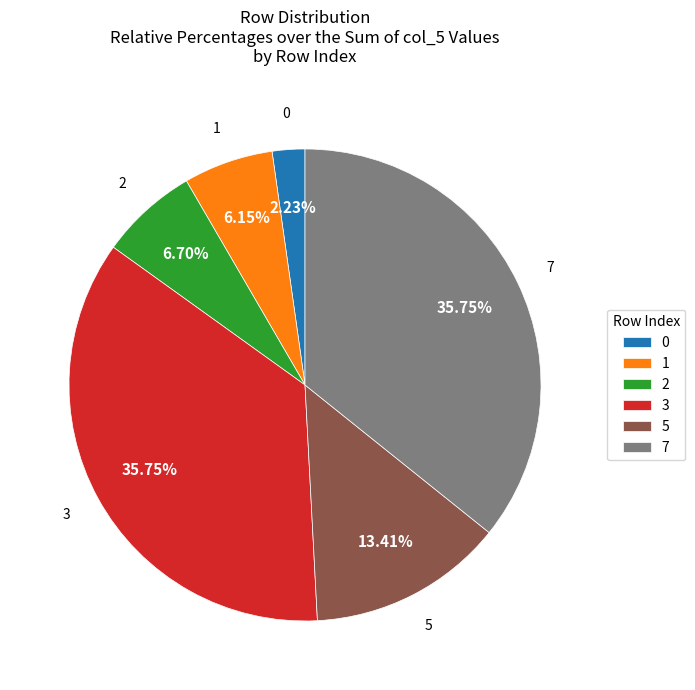

What percentage is the 1 slice, to the nearest percent?

6%